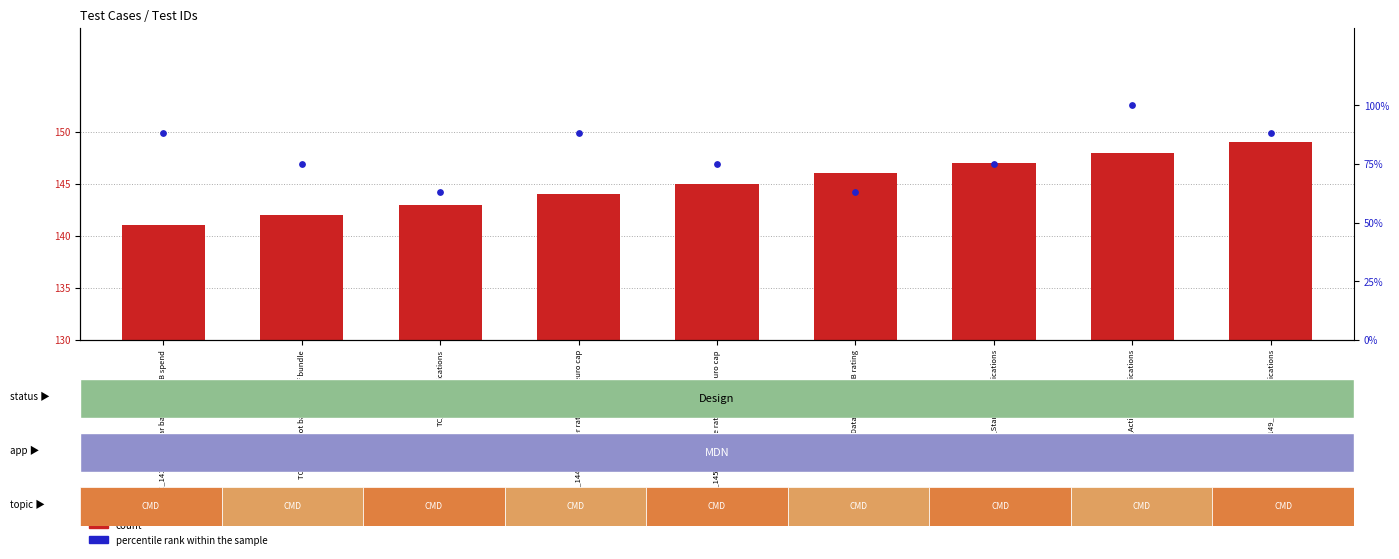

Which series has the largest total across all categories?

percentile rank within the sample